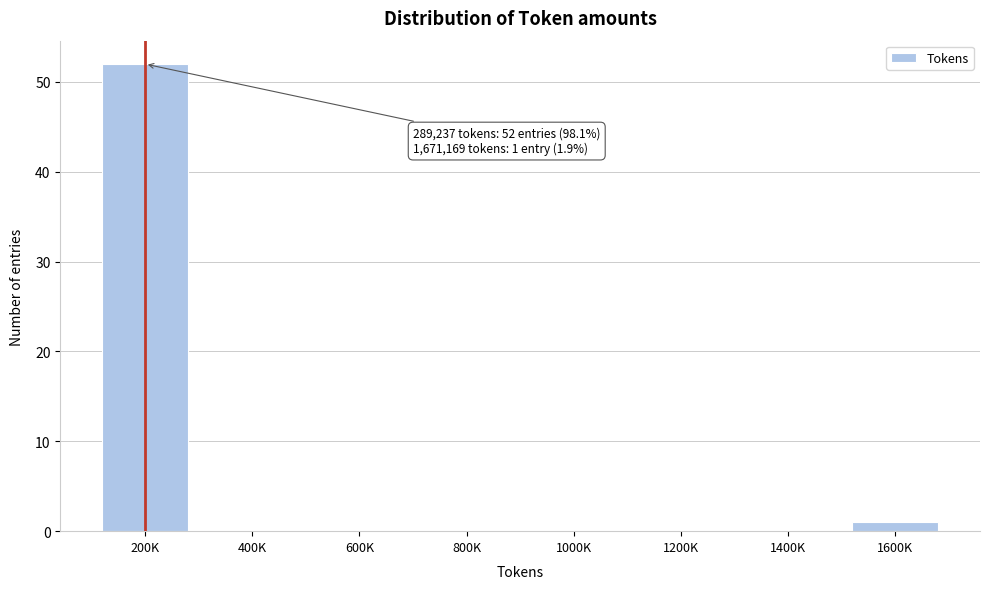

Reading right to left, what are all the values shown in this chart?

1600K=1	1400K=0	1200K=0	1000K=0	800K=0	600K=0	400K=0	200K=52